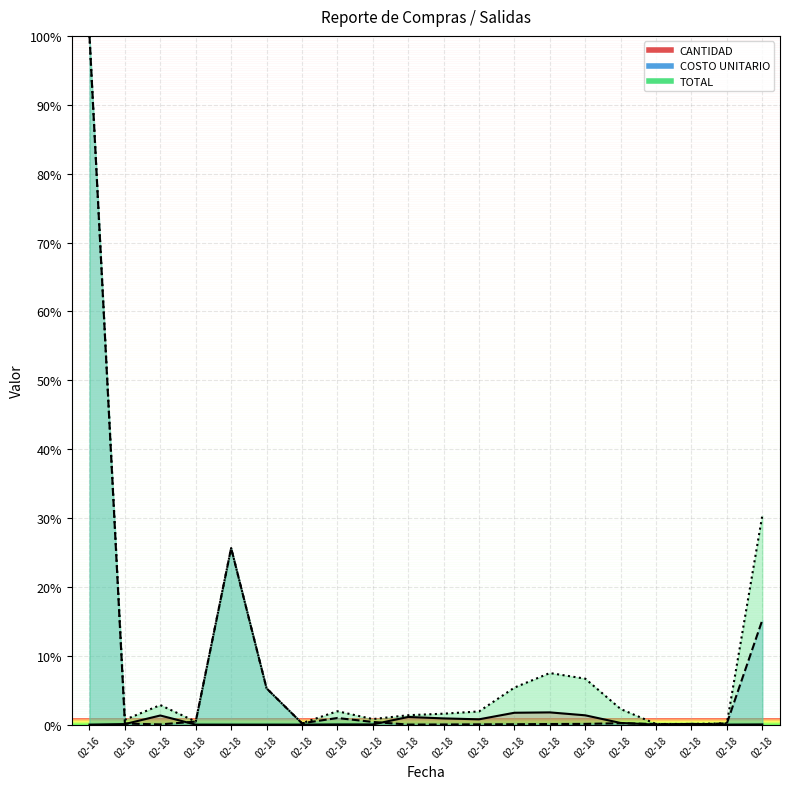

Where is the first local minimum for COSTO UNITARIO (BAJA)?

02-18